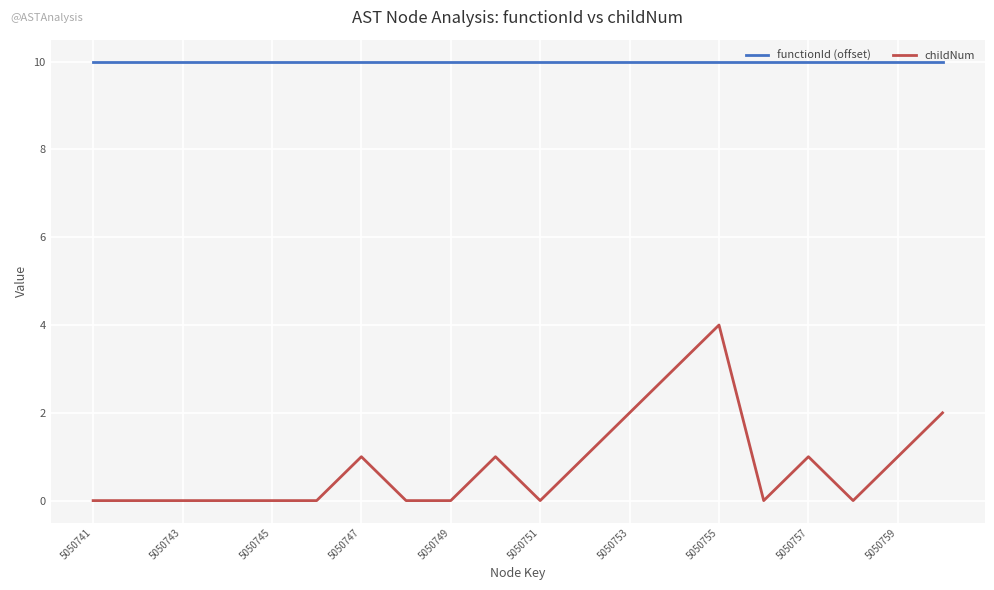

True or false: childNum has more than 0 interior local peaks.

True